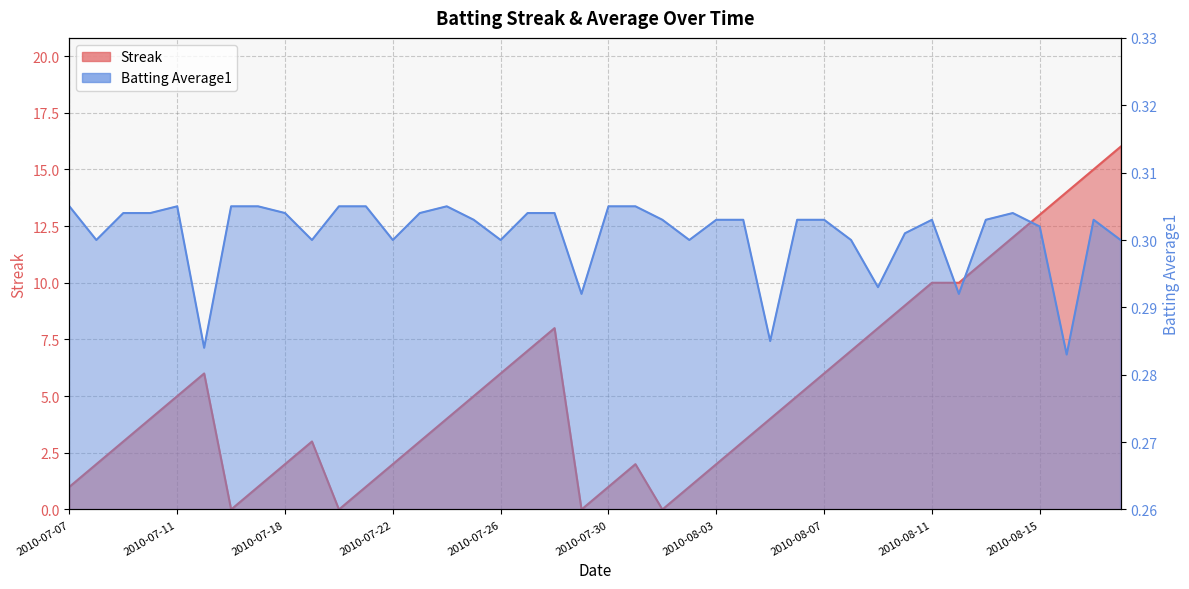

True or false: Batting Average1 and Streak cross at least once.

True